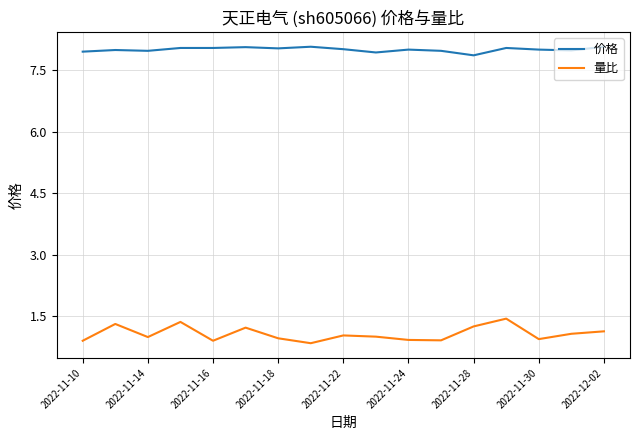

List the series in order of their overall mean, lowest first.

量比, 价格